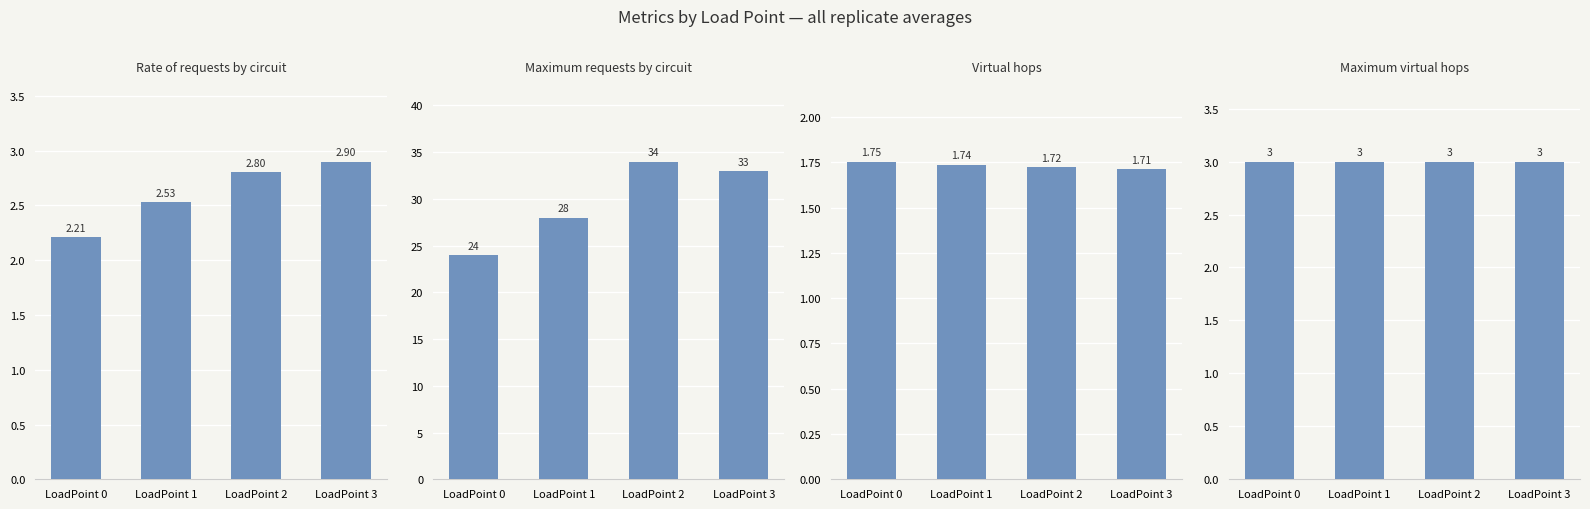

How many bars are there in each group?

4